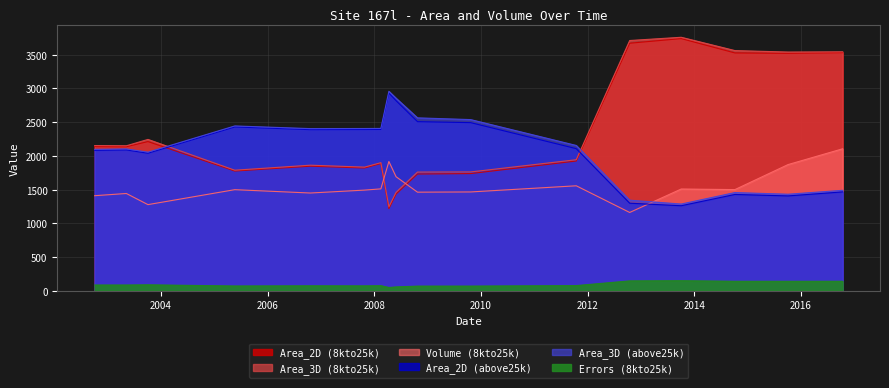

Which series has the largest total across all categories?

Area_3D (8kto25k)